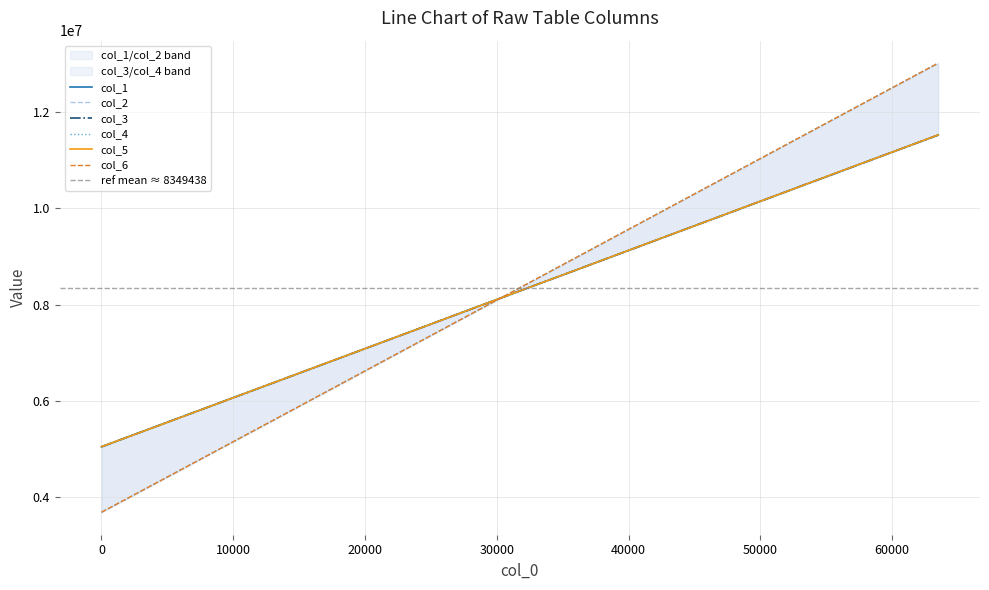

At how many categories does at least one series exceed 9994777?

11